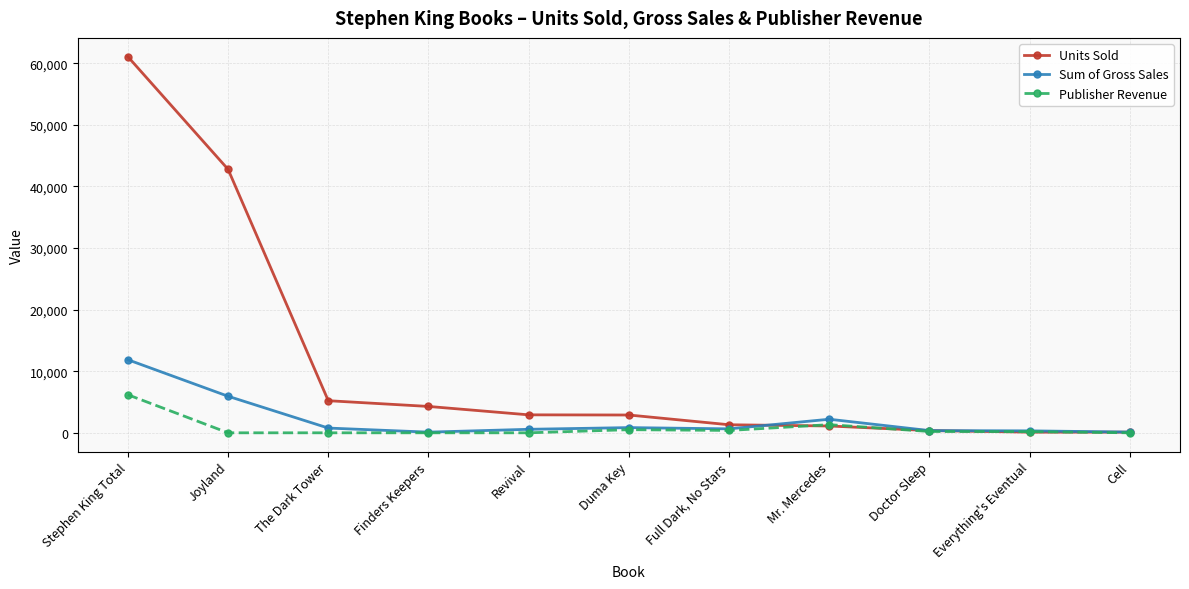

Is the value of Publisher Revenue at Revival greater than the value of Sum of Gross Sales at Duma Key?

No